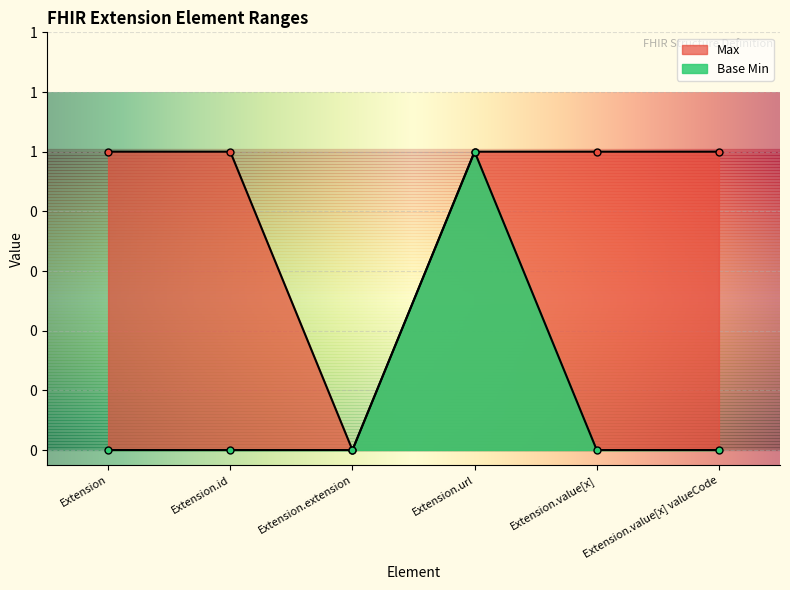

True or false: Max and Base Min intersect in this chart.

False